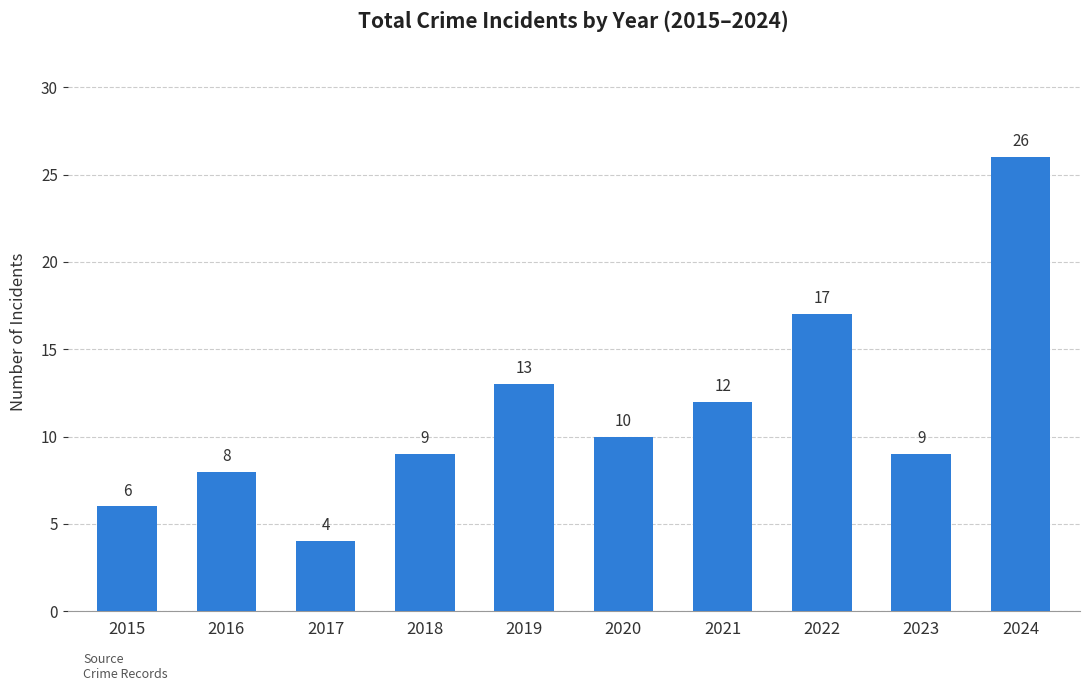

What is the sum of the values at 2018 and 2016?

17